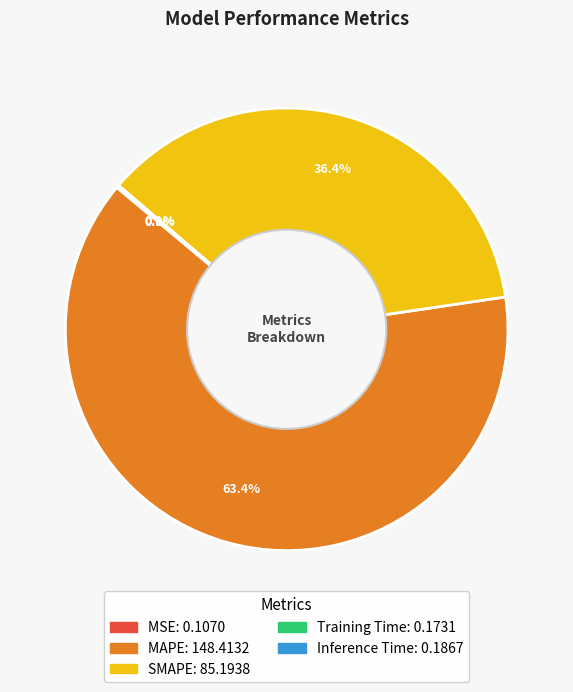

Between SMAPE and MAPE, which is larger?

MAPE